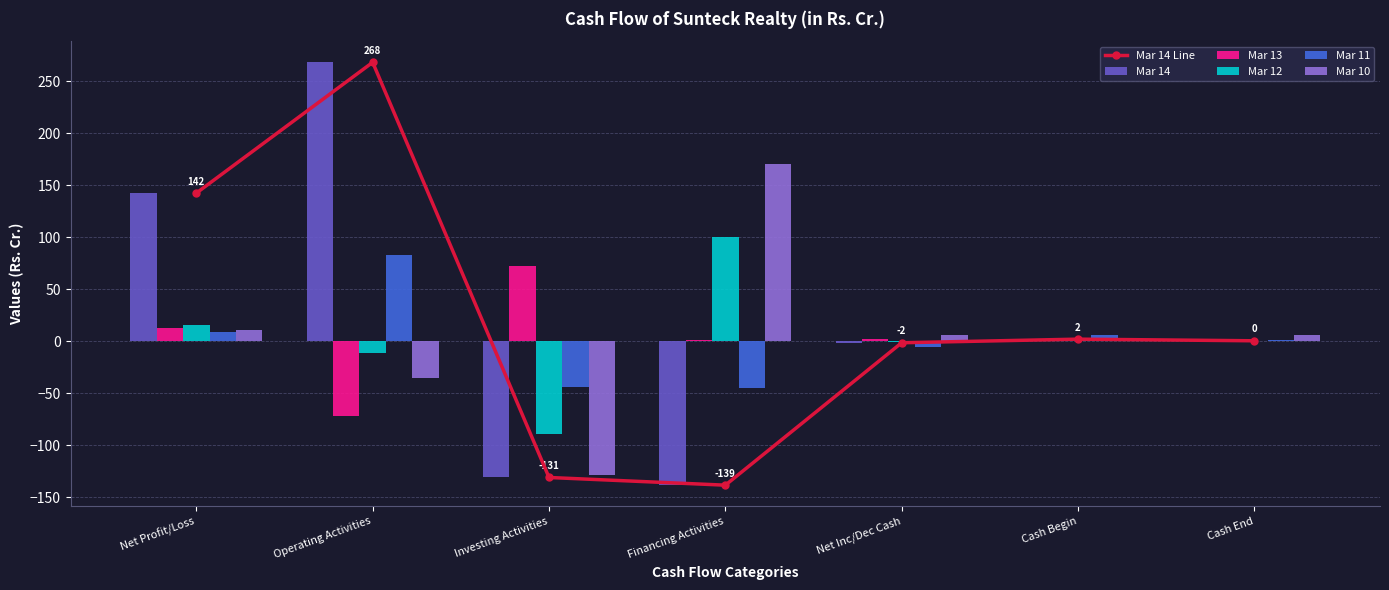

Reading left to right, transcribe all the data shown in this chart.

Mar 14 Line: Net Profit/Loss=142.3	Operating Activities=268.1	Investing Activities=-131.1	Financing Activities=-138.5	Net Inc/Dec Cash=-1.6	Cash Begin=1.9	Cash End=0.3
Mar 14: Net Profit/Loss=142.3	Operating Activities=268.1	Investing Activities=-131.1	Financing Activities=-138.5	Net Inc/Dec Cash=-1.6	Cash Begin=1.9	Cash End=0.3
Mar 13: Net Profit/Loss=12.5	Operating Activities=-72.0	Investing Activities=72.2	Financing Activities=1.5	Net Inc/Dec Cash=1.7	Cash Begin=0.2	Cash End=1.9
Mar 12: Net Profit/Loss=16.0	Operating Activities=-11.0	Investing Activities=-89.5	Financing Activities=100.0	Net Inc/Dec Cash=-0.5	Cash Begin=0.6	Cash End=0.2
Mar 11: Net Profit/Loss=8.6	Operating Activities=83.3	Investing Activities=-43.8	Financing Activities=-45.1	Net Inc/Dec Cash=-5.6	Cash Begin=6.2	Cash End=0.6
Mar 10: Net Profit/Loss=10.7	Operating Activities=-35.7	Investing Activities=-128.7	Financing Activities=170.4	Net Inc/Dec Cash=6.1	Cash Begin=0.2	Cash End=6.2